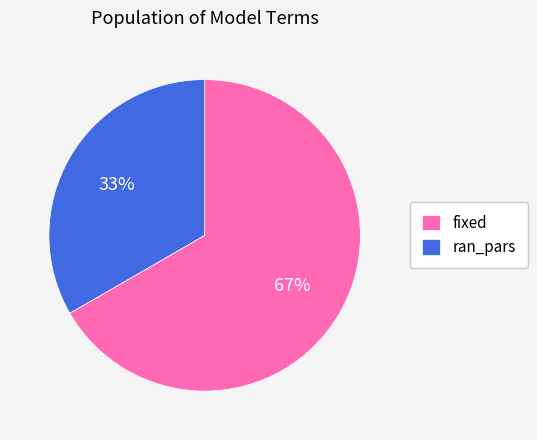

The ran_pars slice represents 33% of the pie. True or false?

True